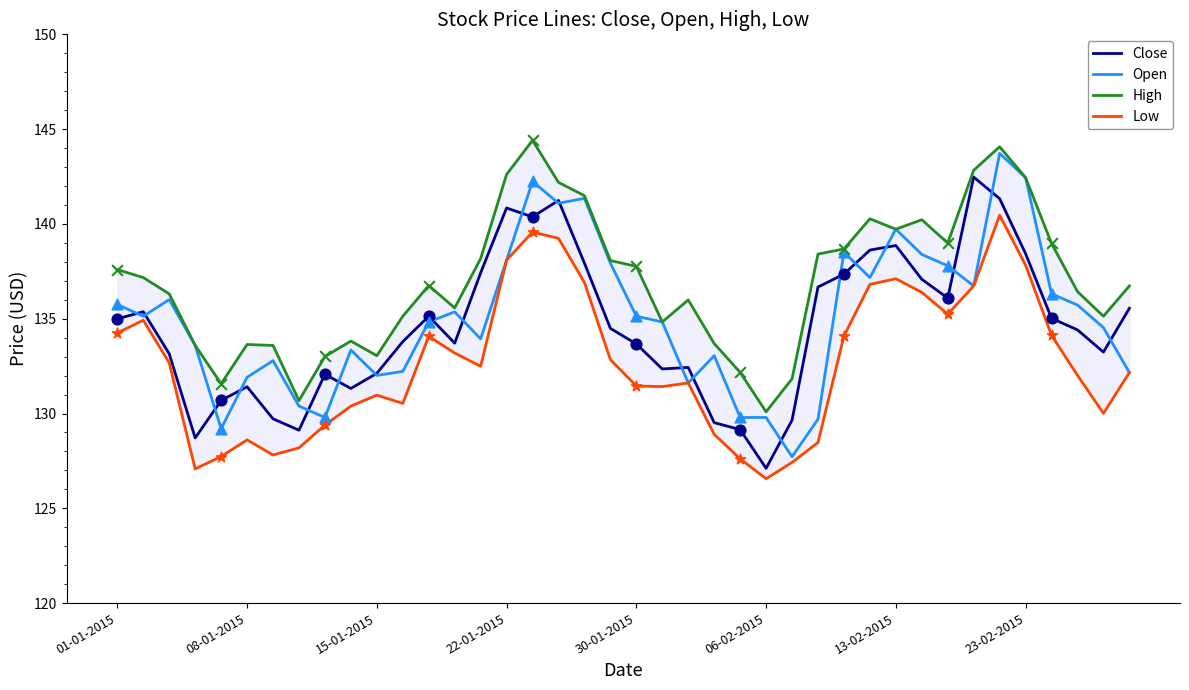

Which series reaches the minimum Y coordinate?

Low